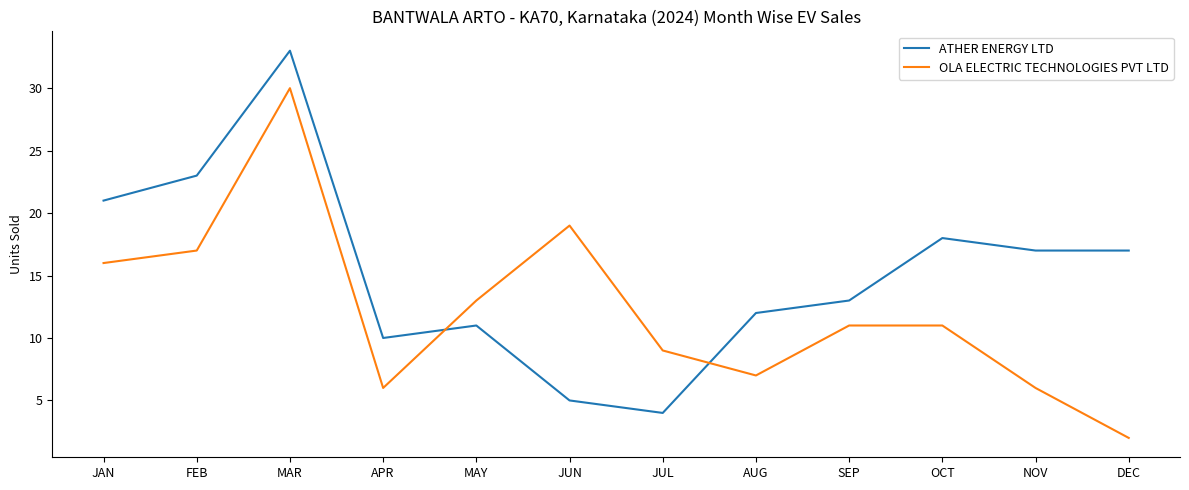

Which series has the widest spread of values?

ATHER ENERGY LTD